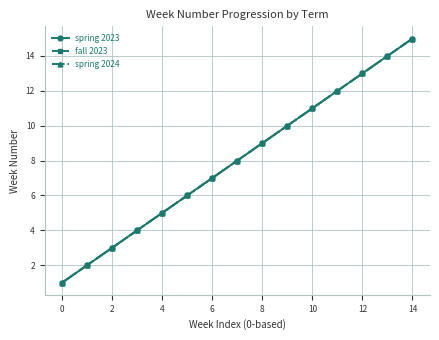

What are all the series names shown in the legend?

spring 2023, fall 2023, spring 2024